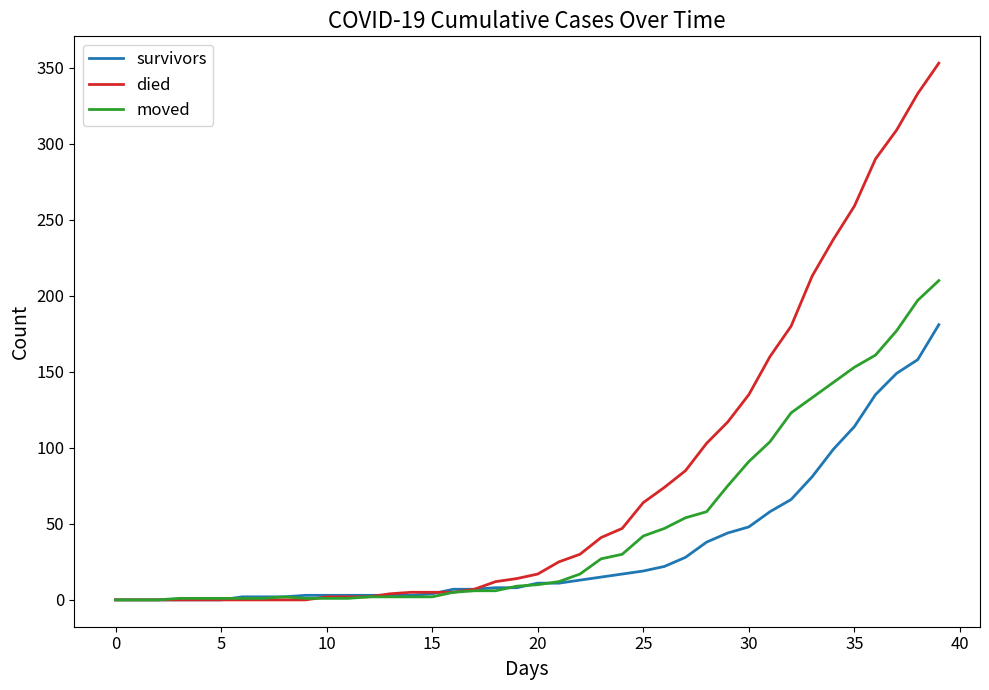

How many lines are shown in the chart?

3